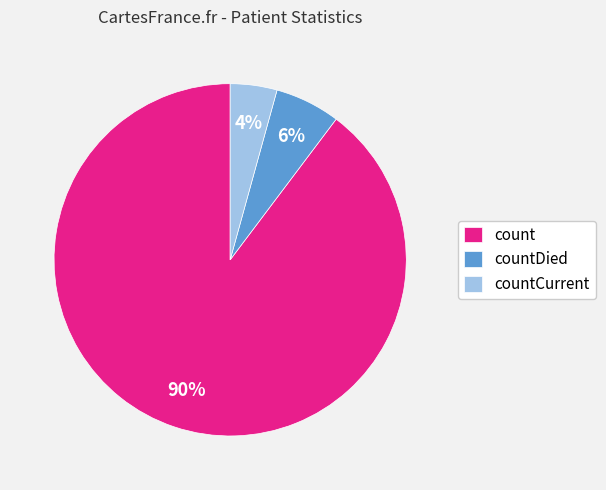

Is the sum of countDied and countCurrent greater than half?

No